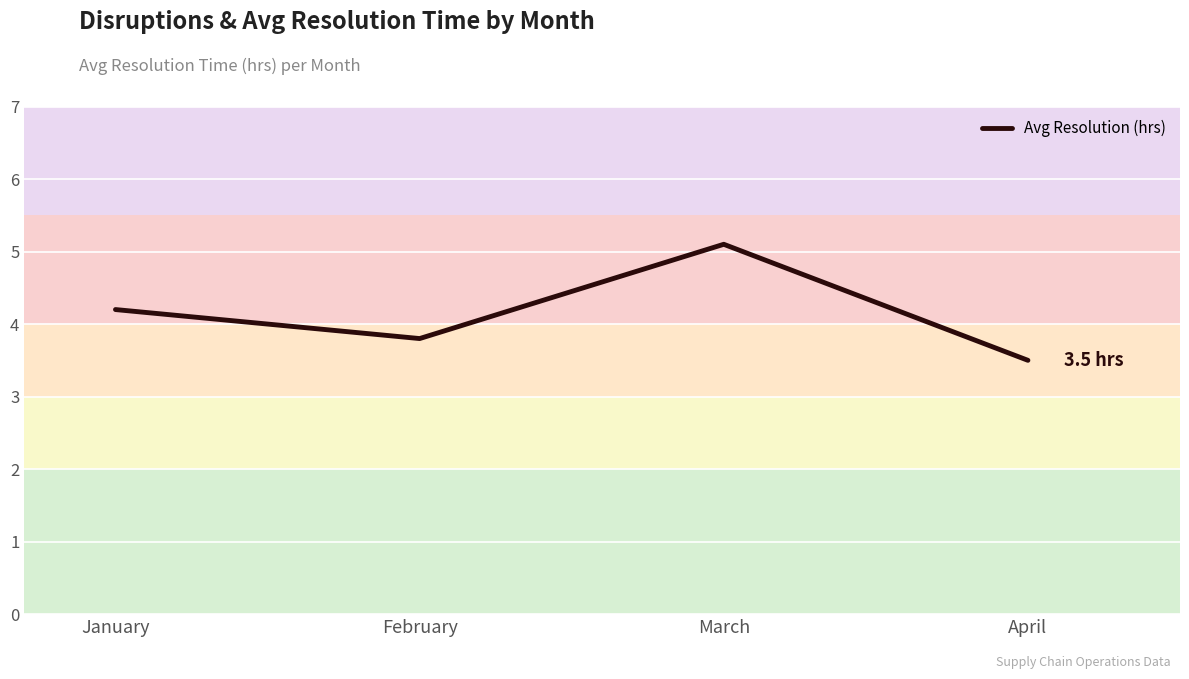

What is the average value?

4.2